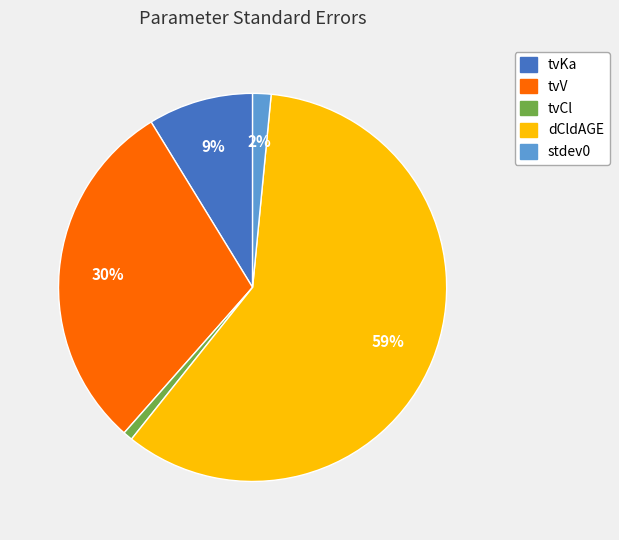

How many slices are in this pie chart?

5